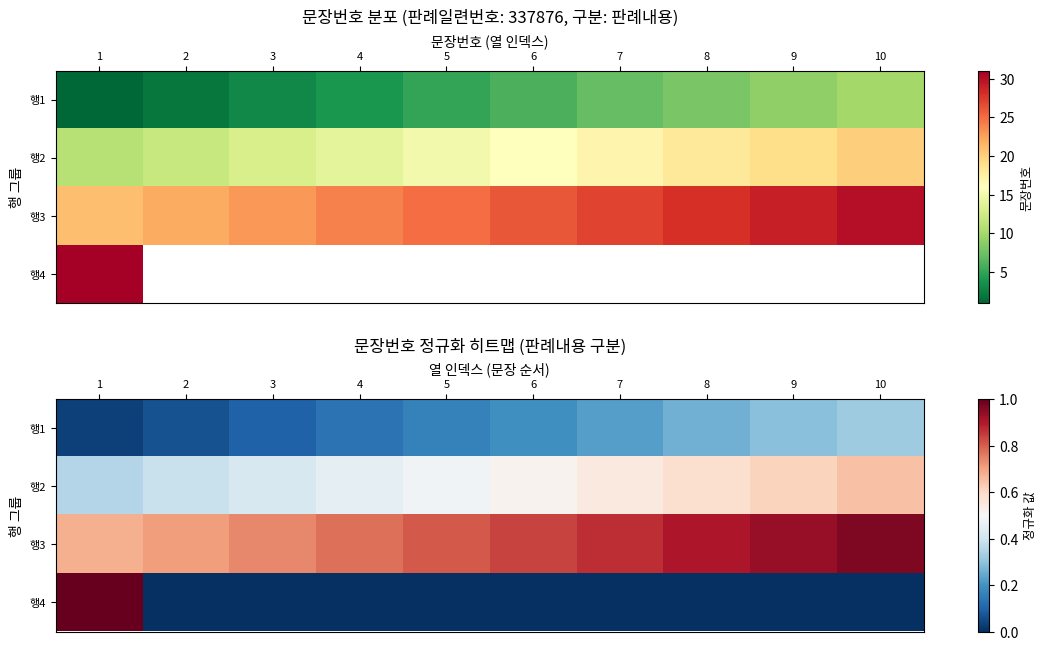

At how many categories does at least one series exceed 0?

10